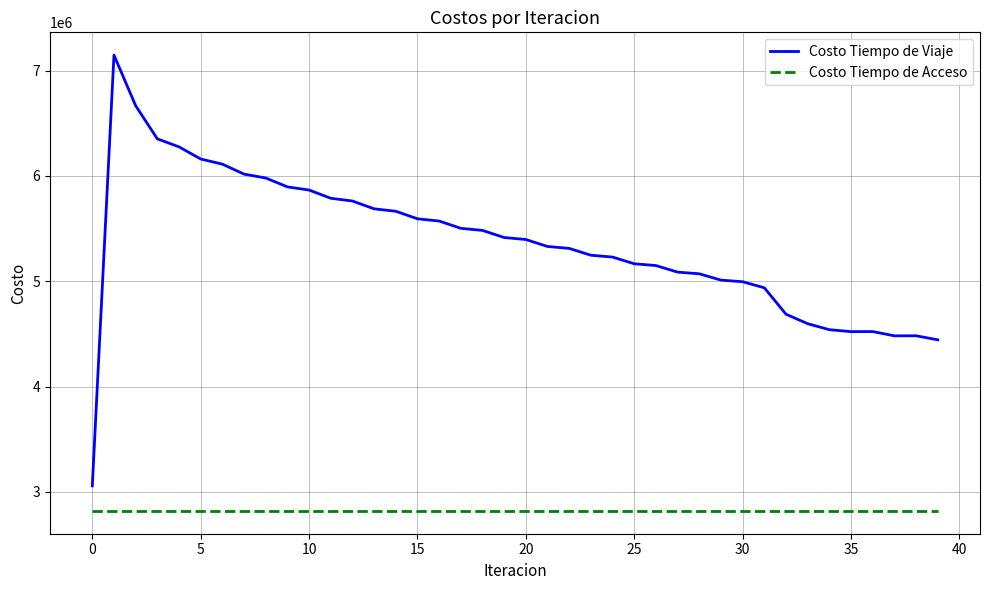

What is the highest value of the Costo Tiempo de Viaje series?

7146977.3